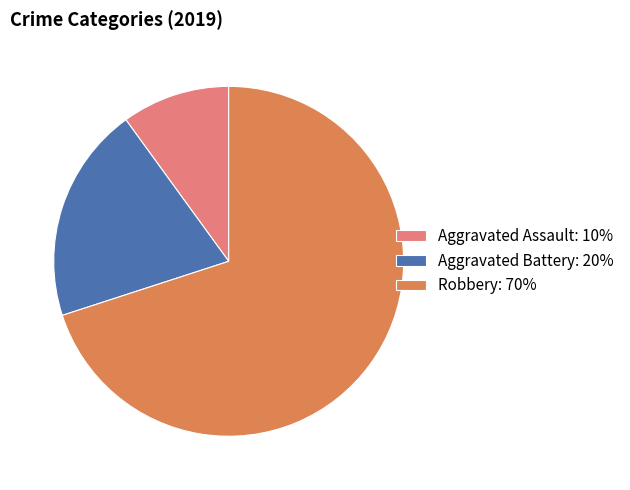

How many segments does this pie chart have?

3